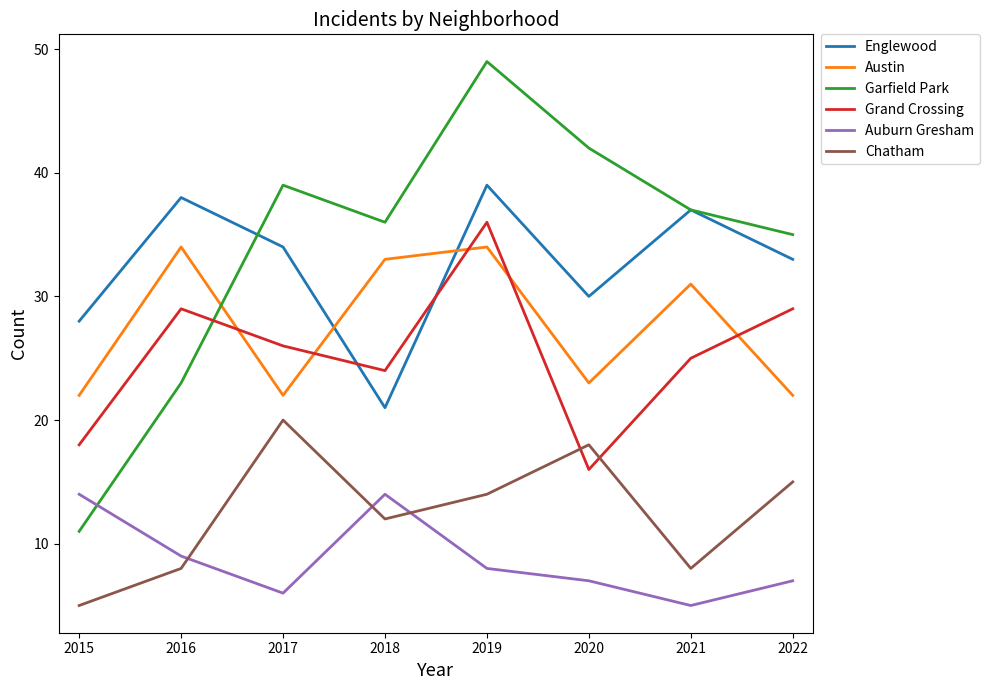

How many Chatham values are between 8 and 18?

6